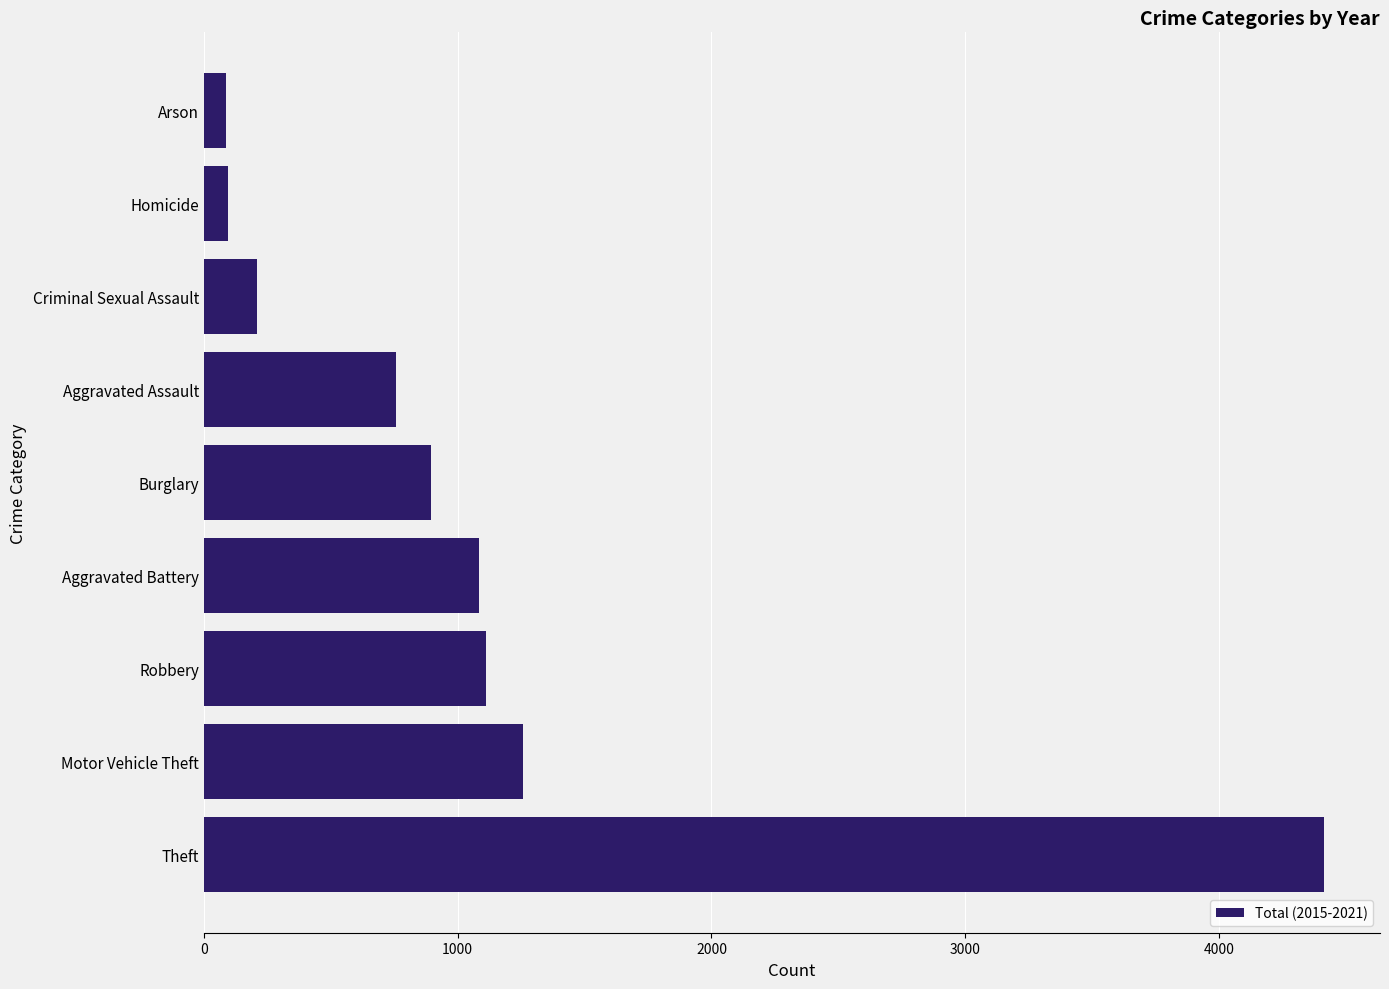

What is the sum of all values?

9912